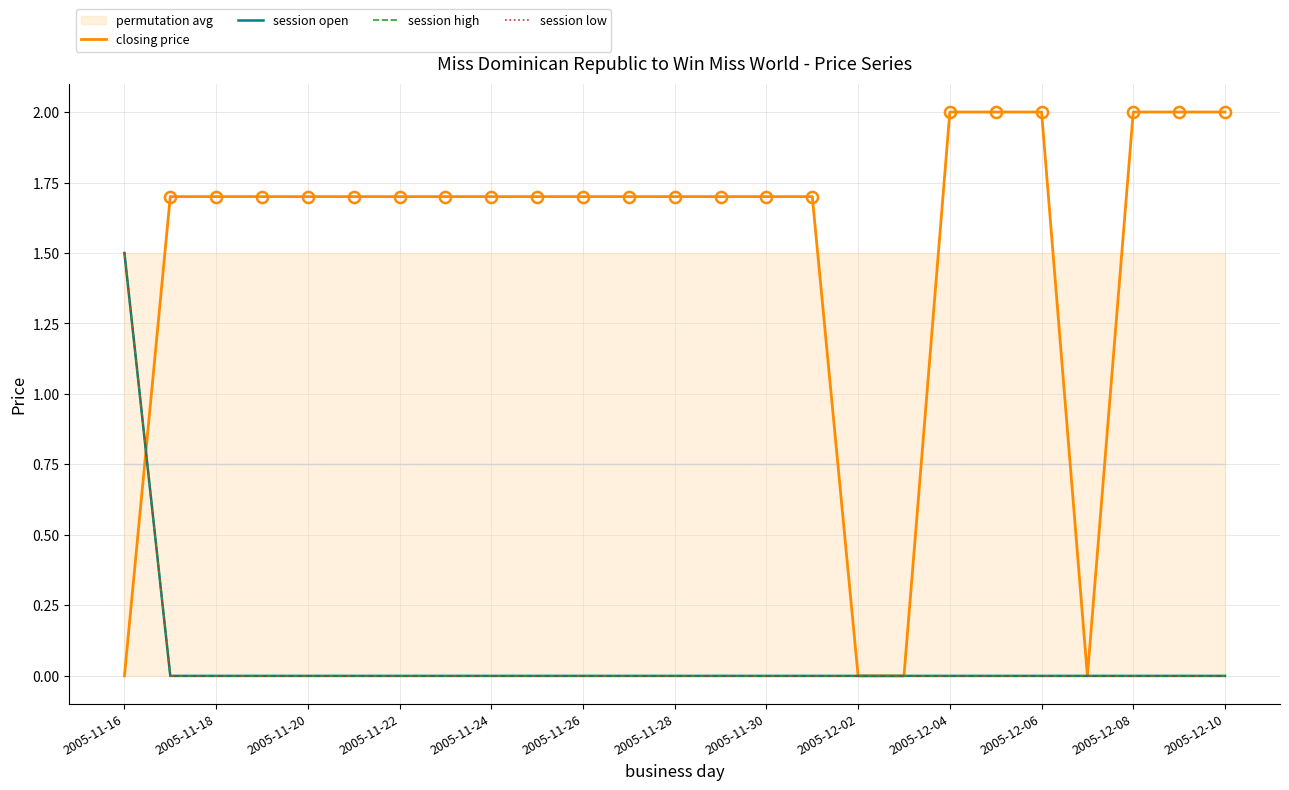

What is the sum of all closing price values?

37.5